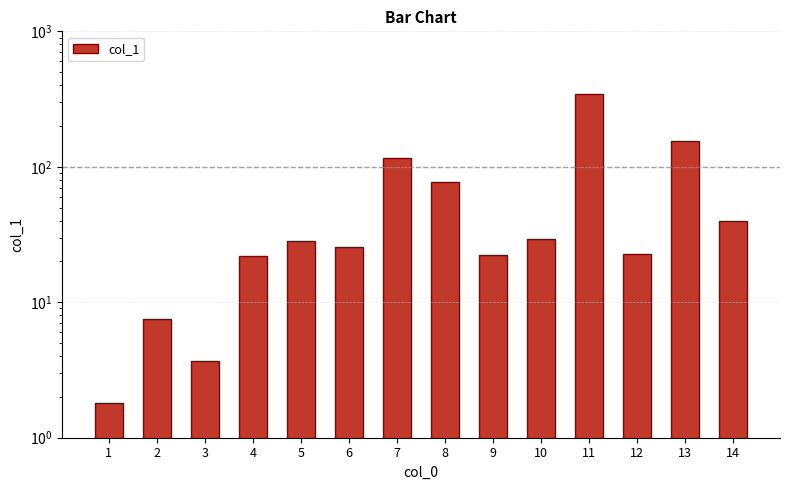

List the labels in order of value, smallest first.

1, 3, 2, 4, 9, 12, 6, 5, 10, 14, 8, 7, 13, 11